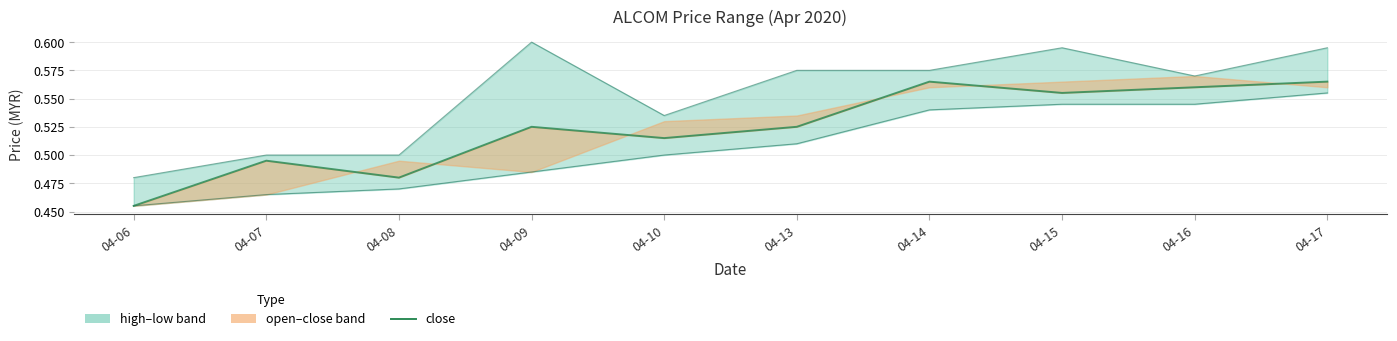

Reading left to right, transcribe all the data shown in this chart.

04-06=0.5	04-07=0.5	04-08=0.5	04-09=0.5	04-10=0.5	04-13=0.5	04-14=0.6	04-15=0.6	04-16=0.6	04-17=0.6